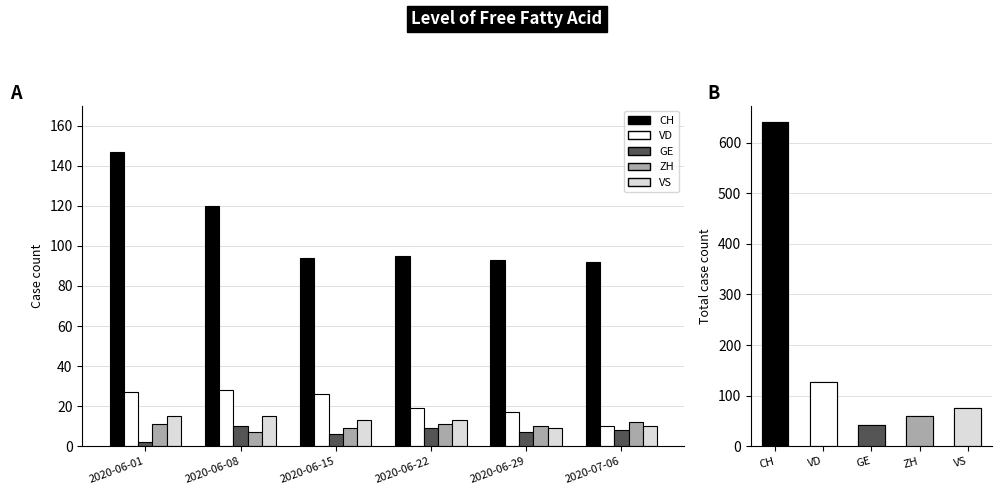

The ZH series shows 19 at 2020-06-22. True or false?

False